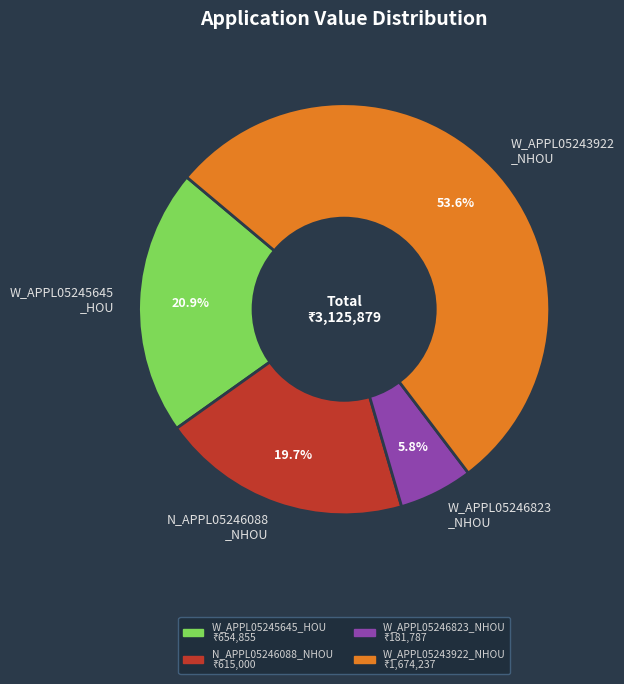

How many segments does this pie chart have?

4